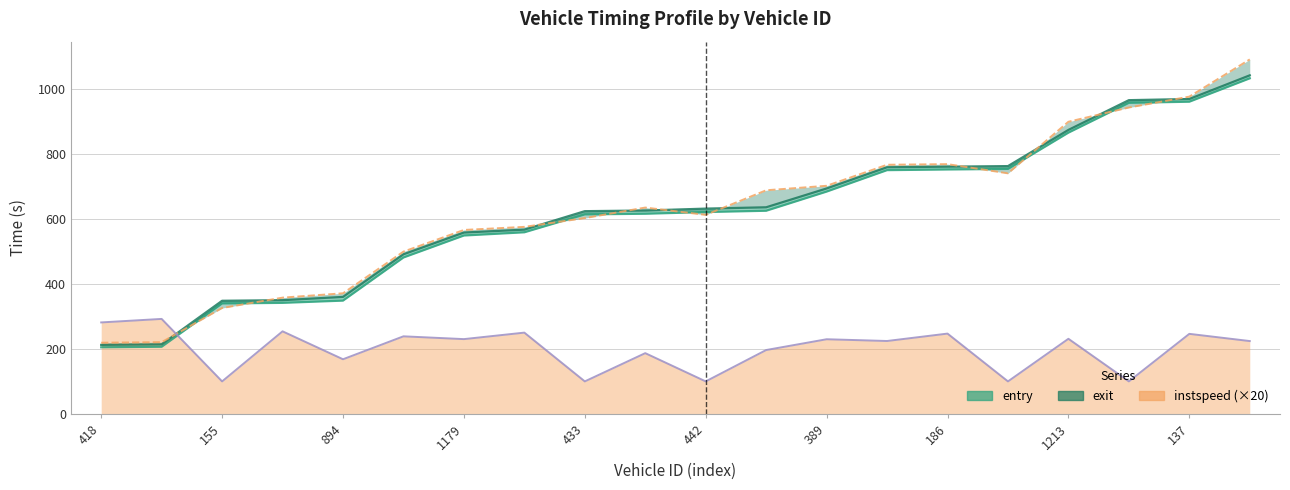

Reading right to left, what are all the values shown in this chart?

entry: 11=1033.3	137=961.3	653=957.9	1213=866.0	182=754.4	186=752.6	160=750.6	389=684.5	183=625.5	442=621.5	169=616.3	433=614.4	13=559.2	1179=549.2	185=481.6	894=348.8	191=341.9	155=340.1	914=206.8	418=205.0
mid: 11=1042.5	137=969.6	653=966.0	1213=874.4	182=763.0	186=761.2	160=759.4	389=694.1	183=636.1	442=632.1	169=626.1	433=624.2	13=567.3	1179=558.4	185=491.4	894=360.2	191=350.1	155=348.3	914=214.2	418=212.4
exit: 11=1091.6	137=976.9	653=943.4	1213=899.5	182=740.8	186=769.0	160=767.1	389=702.4	183=688.5	442=612.8	169=635.3	433=602.9	13=575.9	1179=566.4	185=499.7	894=371.4	191=357.9	155=326.0	914=220.9	418=219.1
instspeed: 11=224.2	137=246.4	653=100.0	1213=231.2	182=100.0	186=247.2	160=224.4	389=229.8	183=196.6	442=100.0	169=187.0	433=100.0	13=250.2	1179=230.2	185=238.8	894=168.2	191=254.2	155=100.0	914=292.4	418=281.6